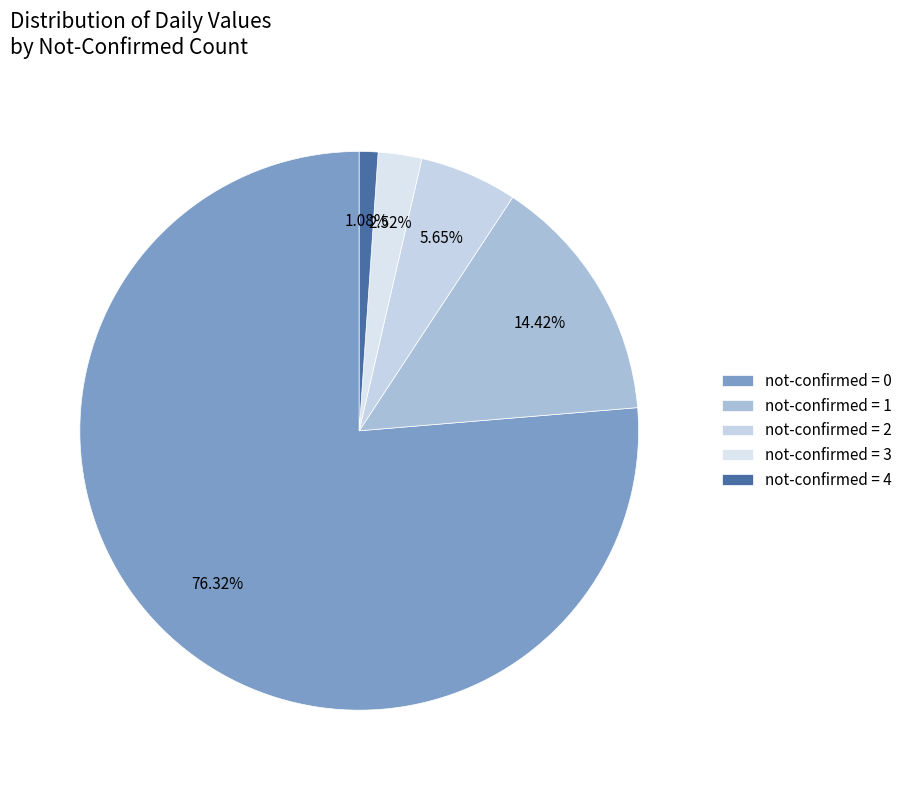

Count the number of slices in the pie.

5